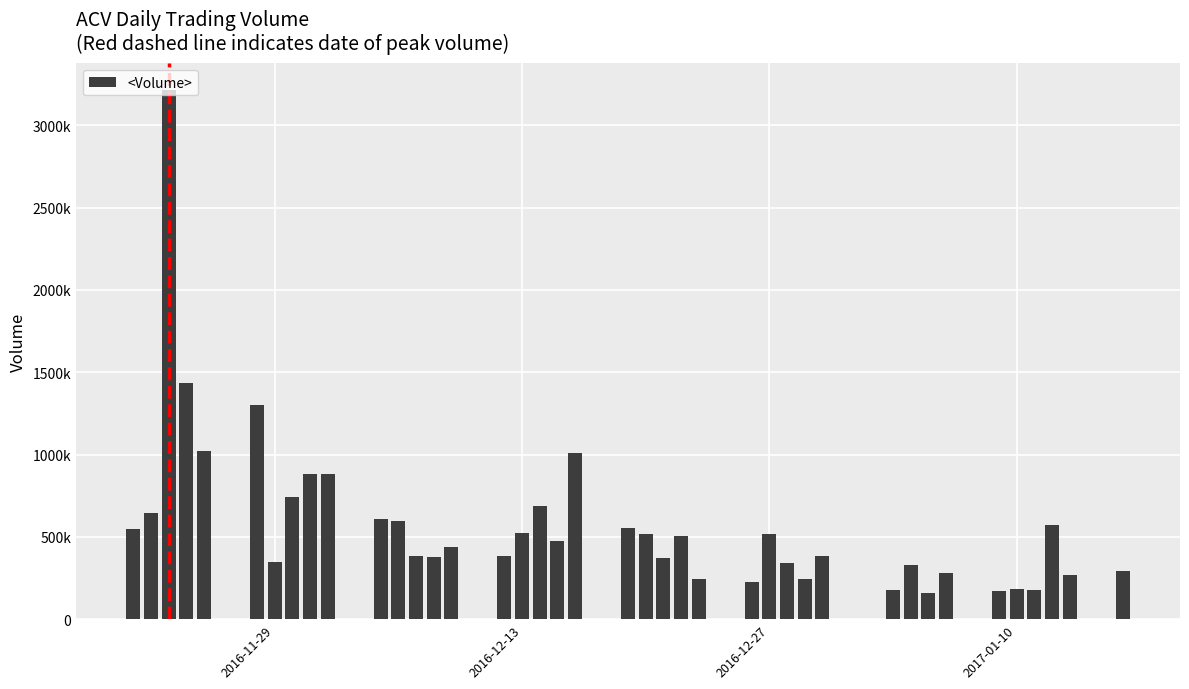

Does the chart contain any negative values?

No